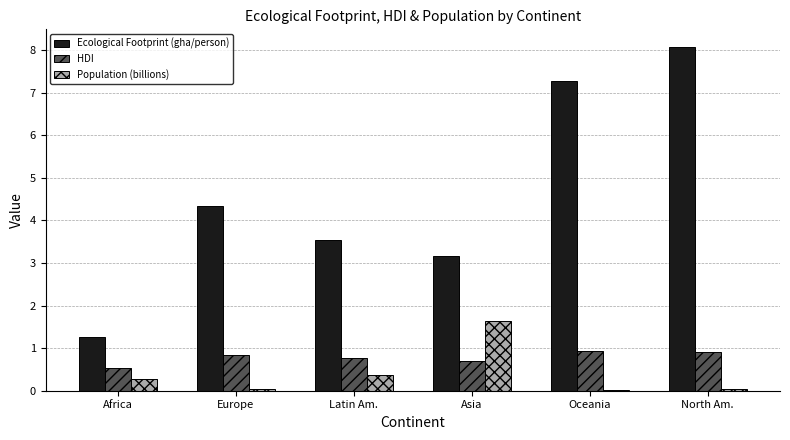

Which category has the highest value in the Ecological Footprint (gha/person) series?

North Am.